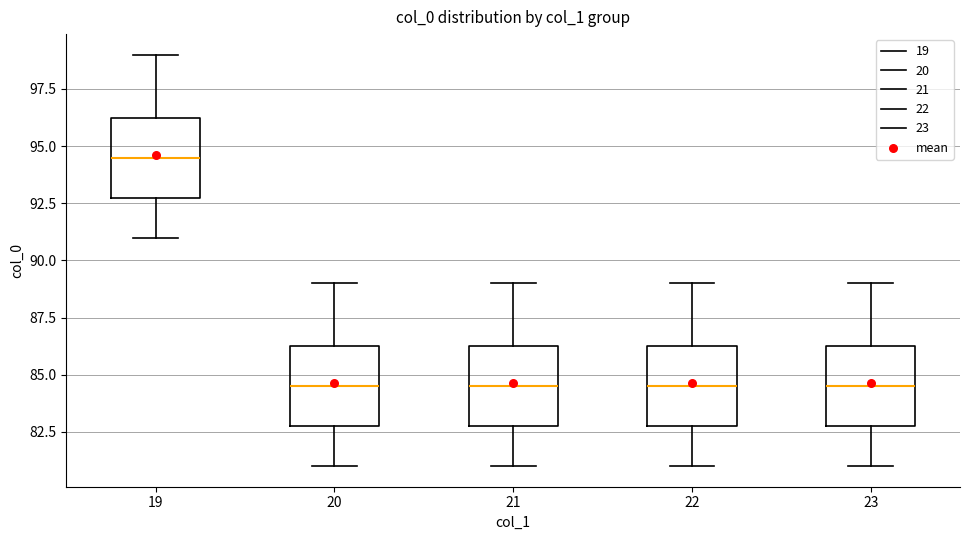

Reading left to right, read every box against the y-axis: the position of its median line, the range the box covers, and the ends of its whiskers. The values are not printed on the chart, so give them approximately, as read against the axis.

19: median 94.5, box 93.0 to 96.5, whiskers 91.0 to 99.0
20: median 84.5, box 83.0 to 86.5, whiskers 81.0 to 89.0
21: median 84.5, box 83.0 to 86.5, whiskers 81.0 to 89.0
22: median 84.5, box 83.0 to 86.5, whiskers 81.0 to 89.0
23: median 84.5, box 83.0 to 86.5, whiskers 81.0 to 89.0